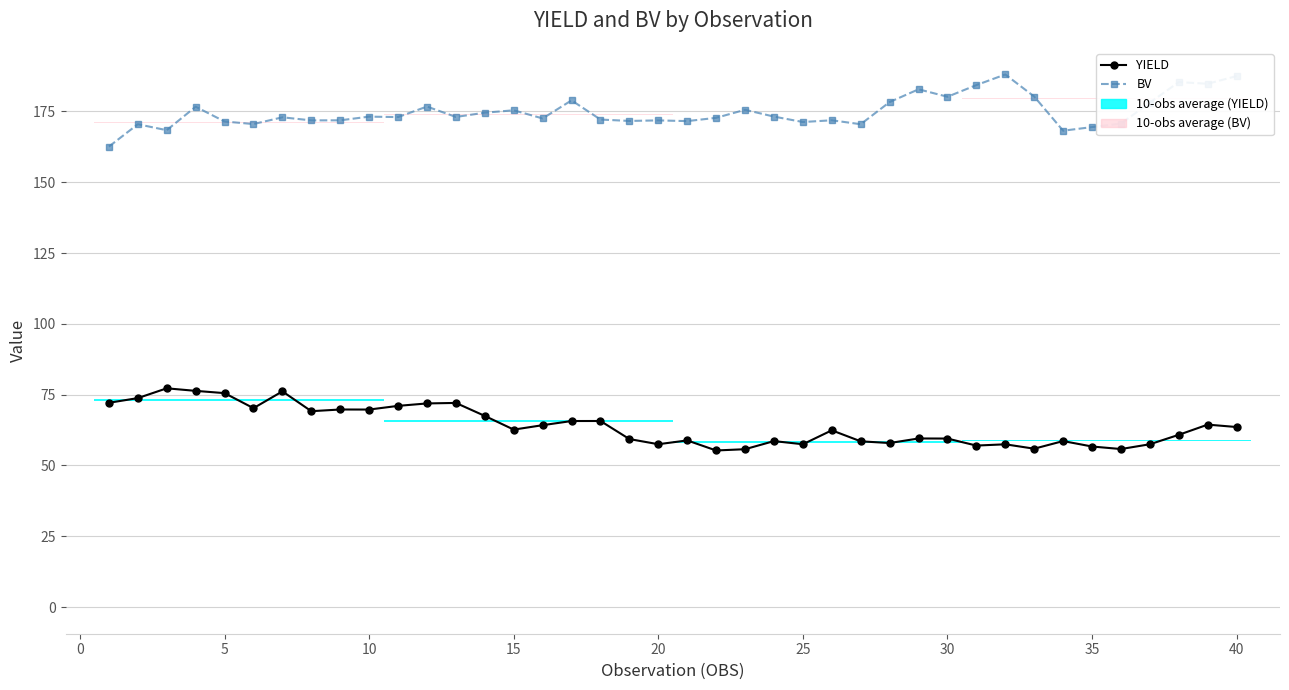

The value of BV at 0 is 100.4. True or false?

False